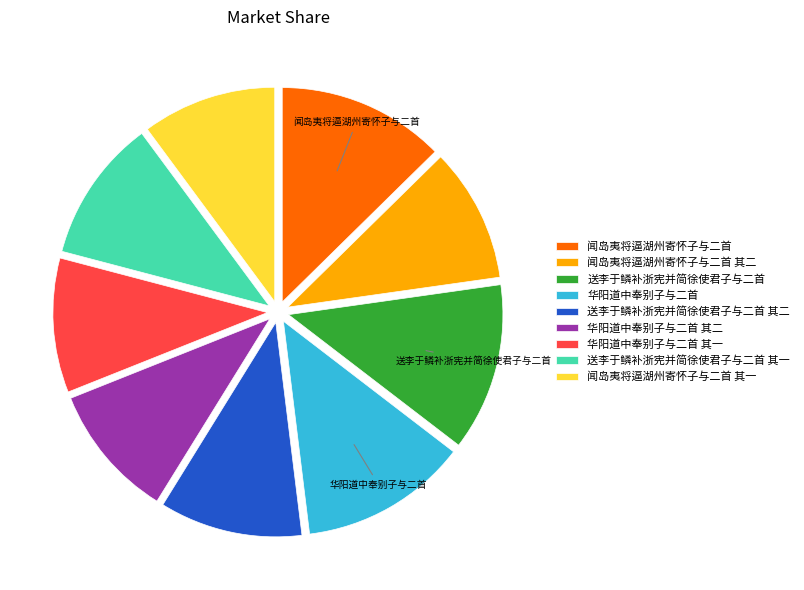

Does any single category account for the majority?

No